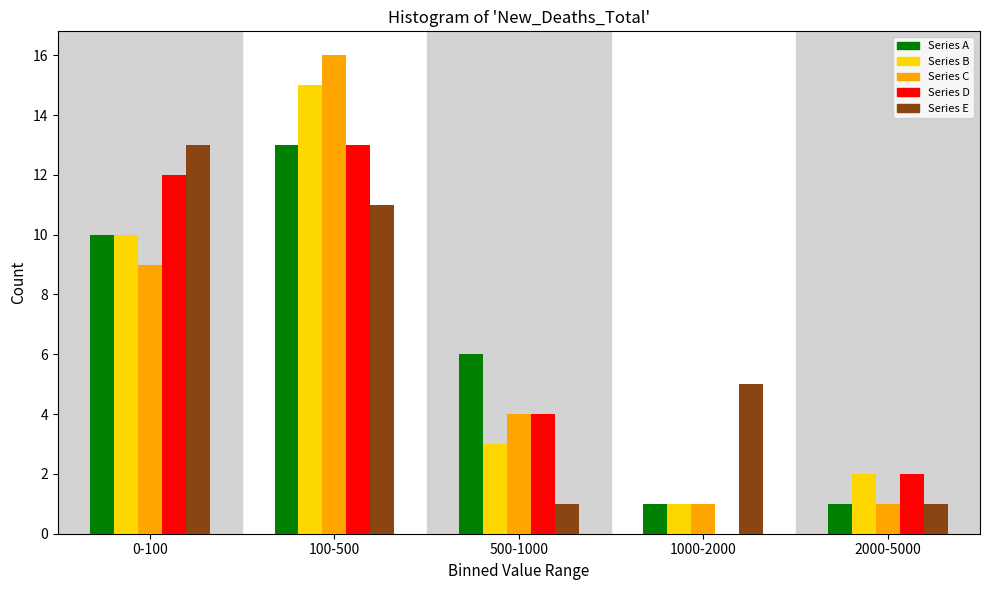

Reading right to left, transcribe all the data shown in this chart.

Series A: 2000-5000=1	1000-2000=1	500-1000=6	100-500=13	0-100=10
Series B: 2000-5000=2	1000-2000=1	500-1000=3	100-500=15	0-100=10
Series C: 2000-5000=1	1000-2000=1	500-1000=4	100-500=16	0-100=9
Series D: 2000-5000=2	1000-2000=0	500-1000=4	100-500=13	0-100=12
Series E: 2000-5000=1	1000-2000=5	500-1000=1	100-500=11	0-100=13